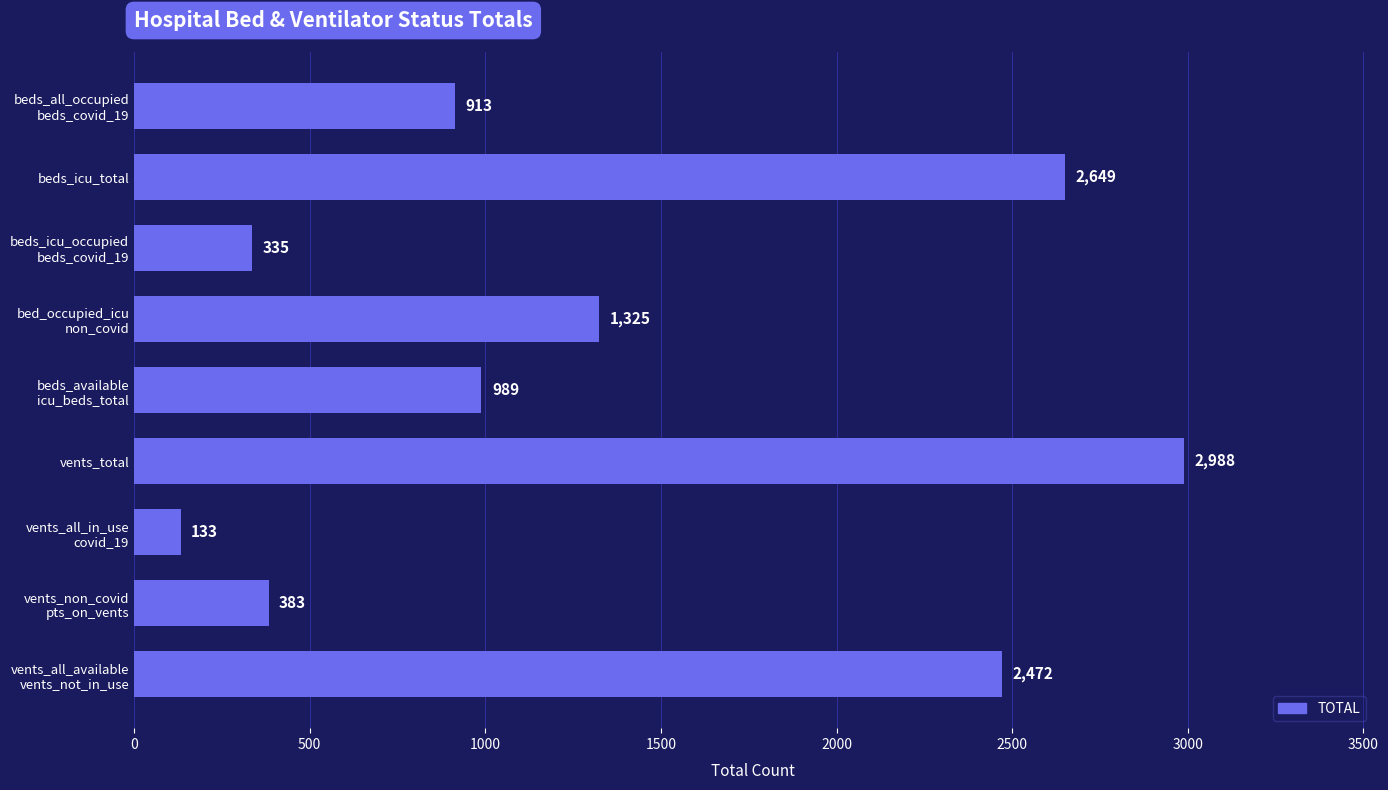

How many data points are less than 989?

4